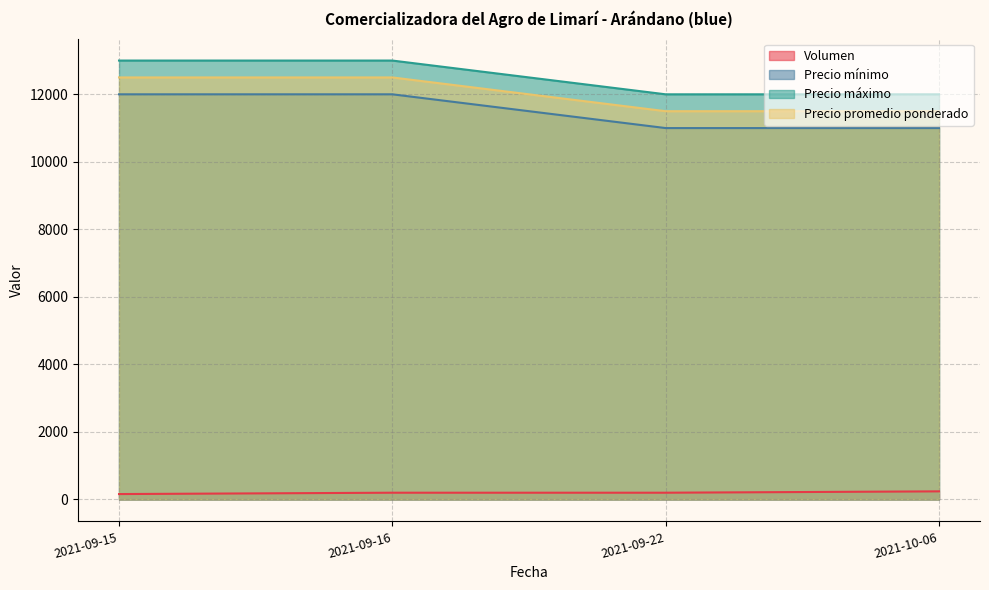

What is the sum of all Precio mínimo values?

46000